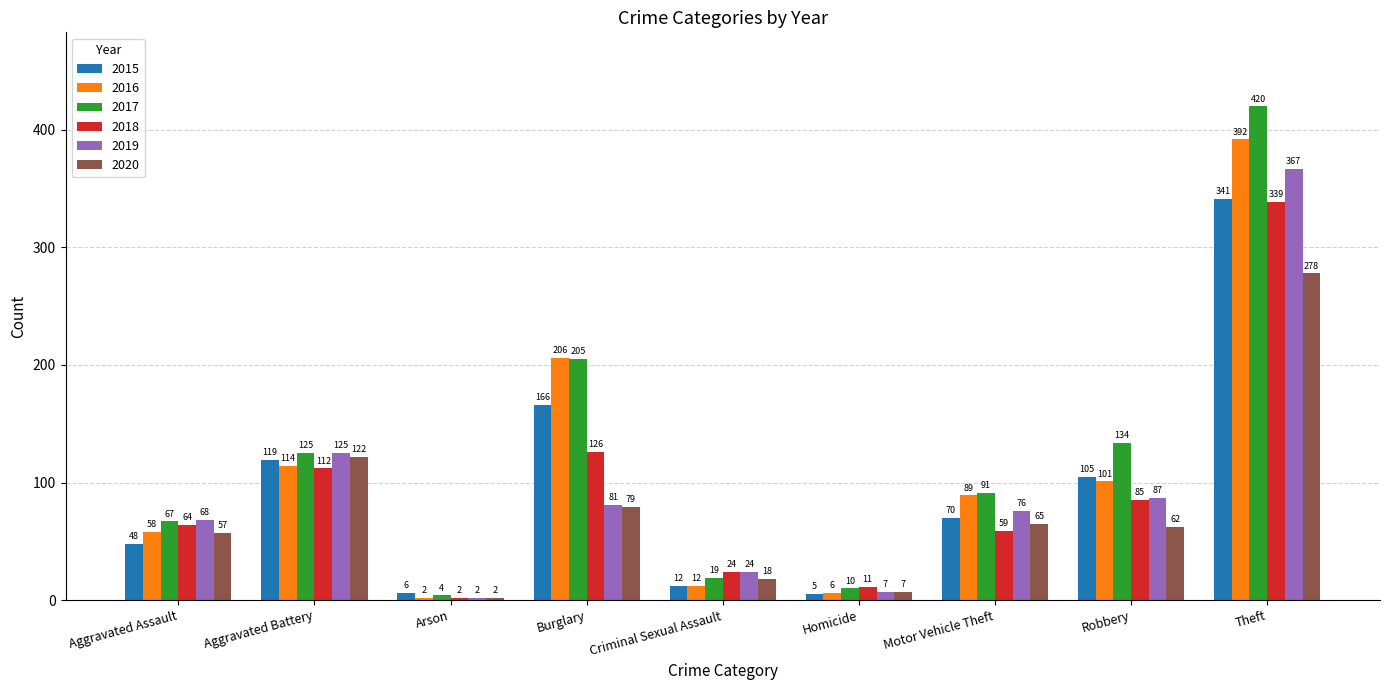

Reading right to left, transcribe all the data shown in this chart.

2015: 341	105	70	5	12	166	6	119	48
2016: 392	101	89	6	12	206	2	114	58
2017: 420	134	91	10	19	205	4	125	67
2018: 339	85	59	11	24	126	2	112	64
2019: 367	87	76	7	24	81	2	125	68
2020: 278	62	65	7	18	79	2	122	57